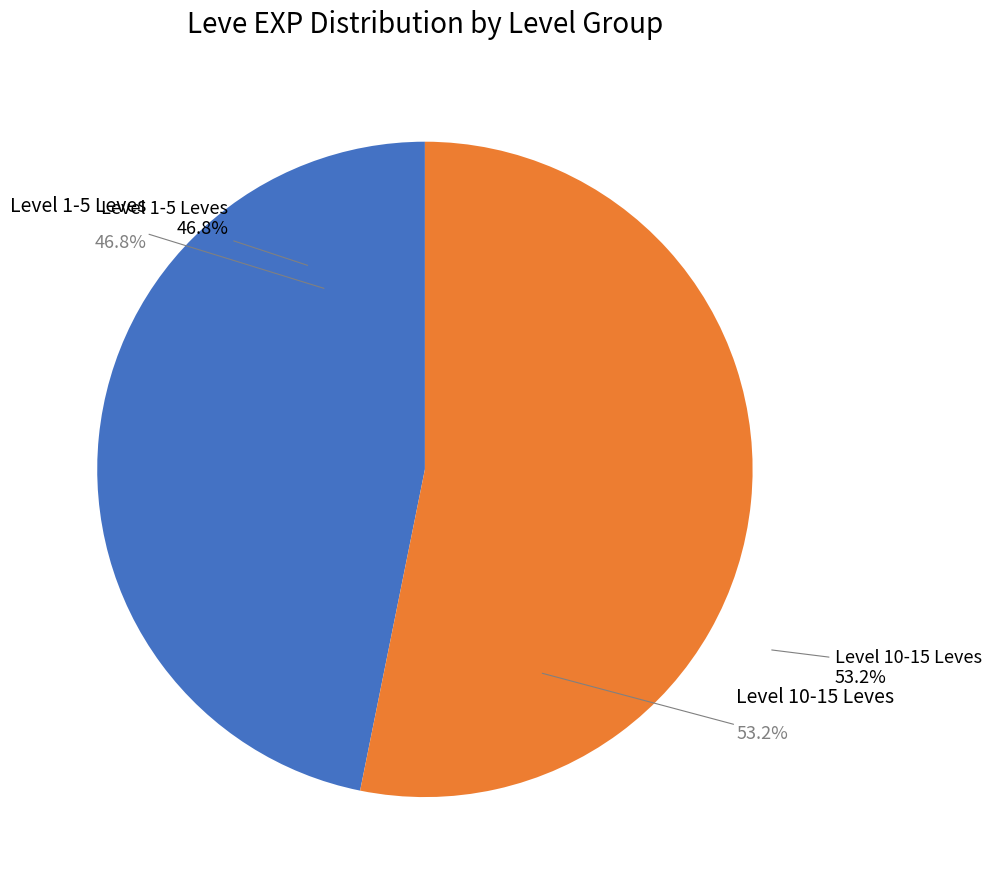

Is the sum of Tan Before Ban and In Their Shoes greater than half?

No